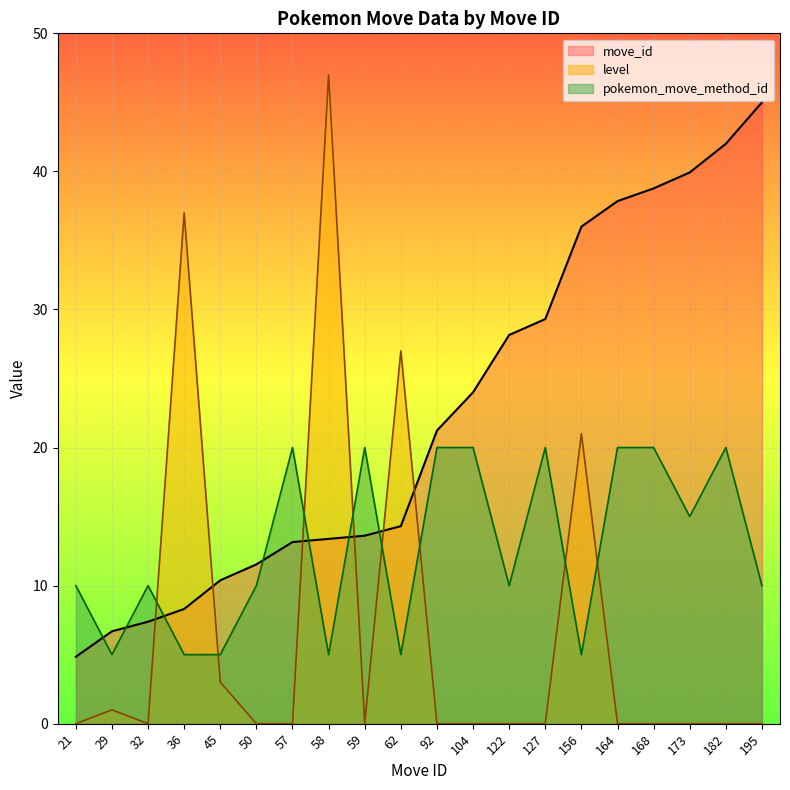

What is the sum of the move_id values at 50 and 62?

25.8